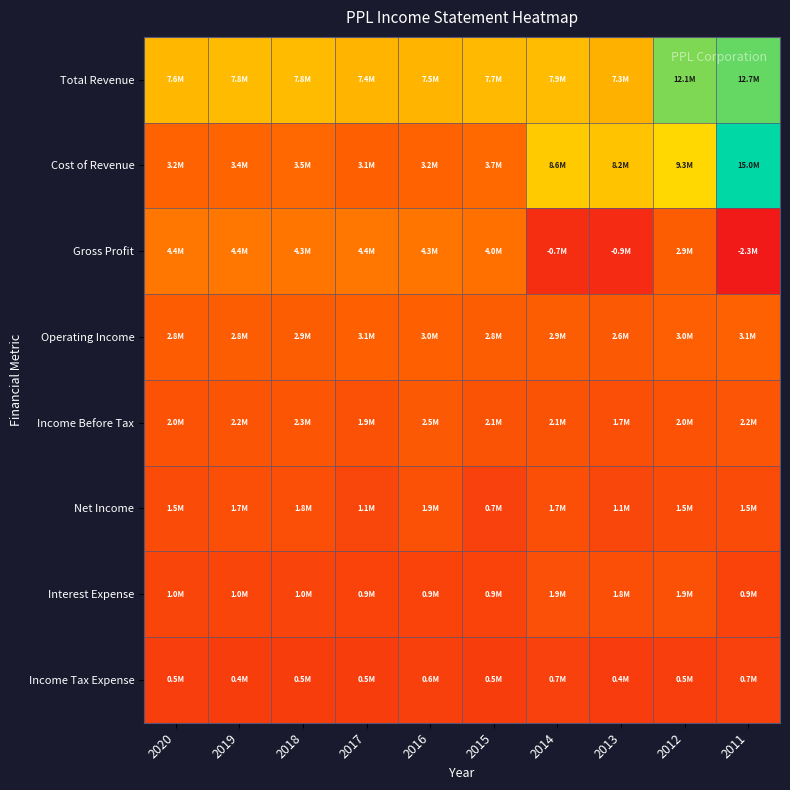

Which has a higher value, 2011 or 2015?

2011